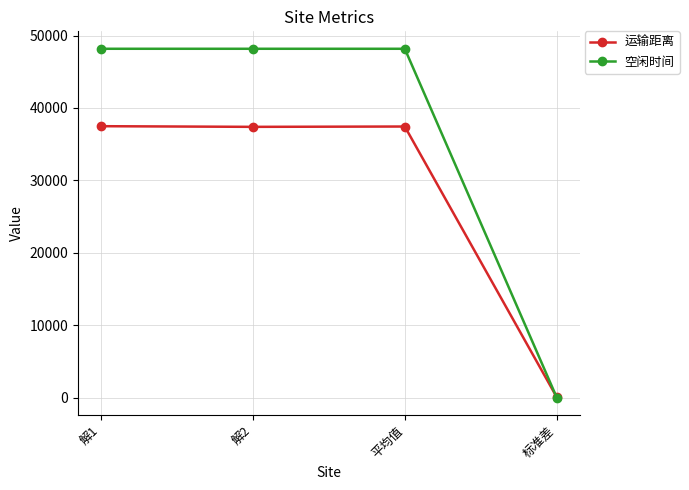

How many intersections are there between 空闲时间 and 运输距离?

1